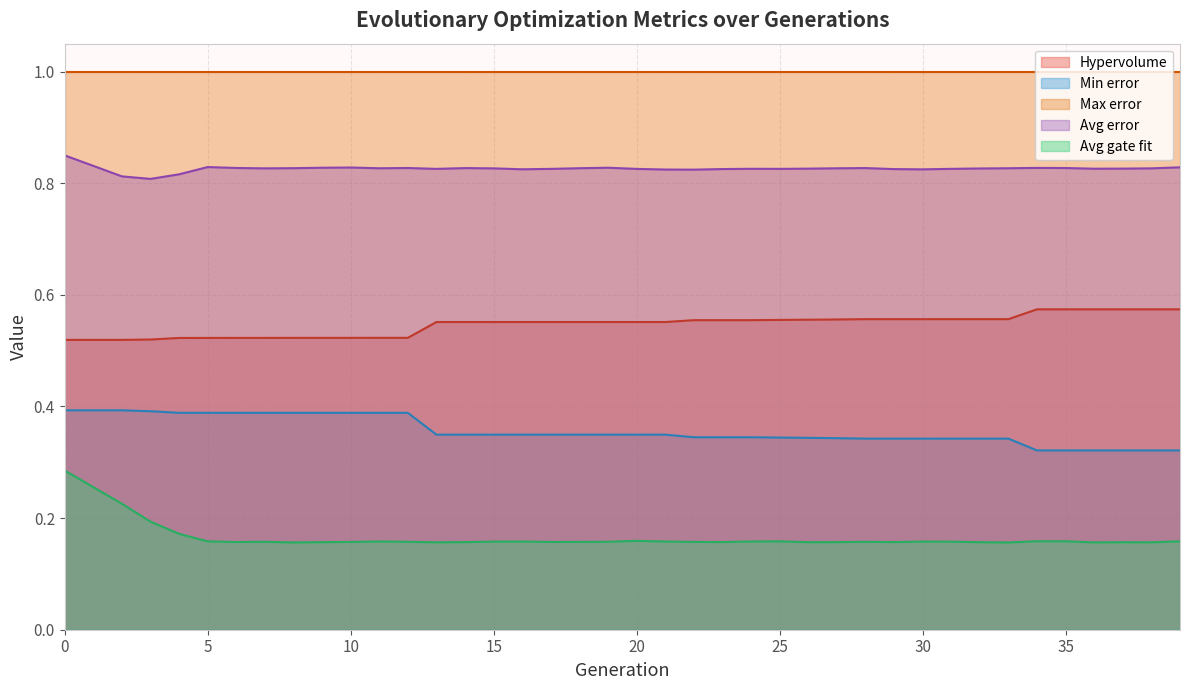

Which series changed the most between 4 and 5?

Avg gate fit